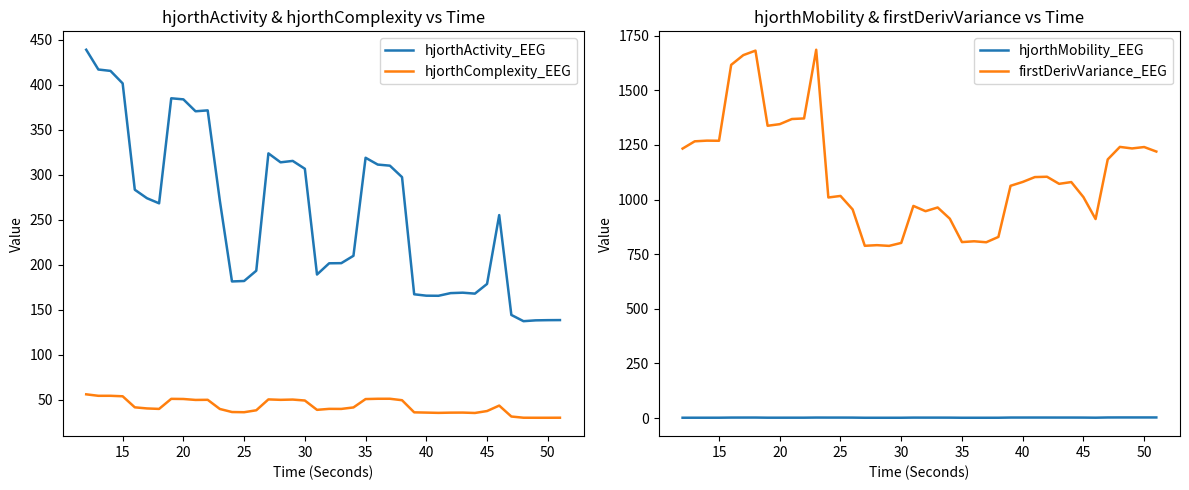

Which series has the largest range (max minus min)?

firstDerivVariance_EEG